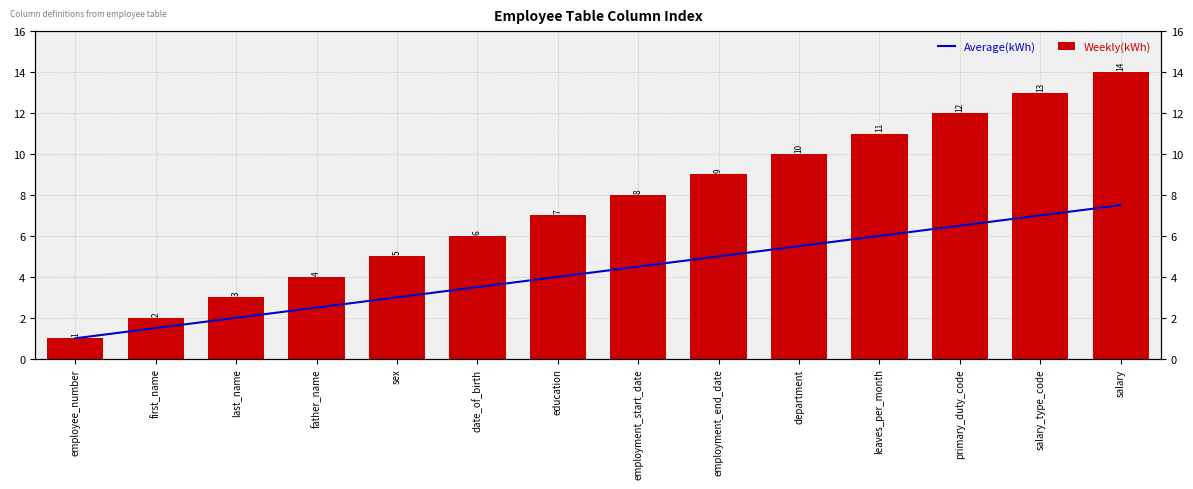

List the series in order of their peak value, highest first.

Weekly(kWh), Average(kWh)